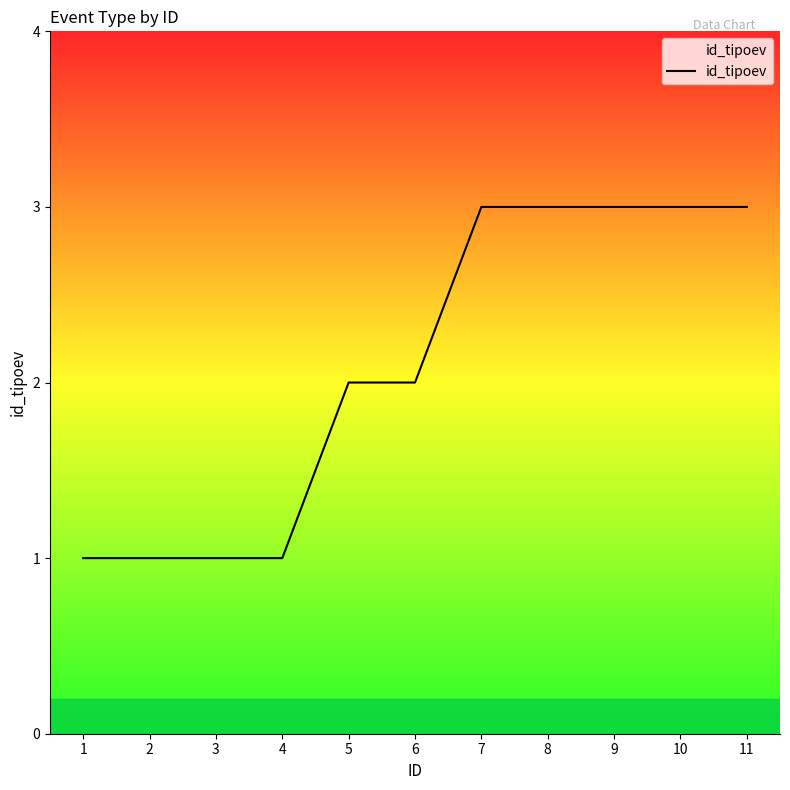

The value at 10 is 3. True or false?

True